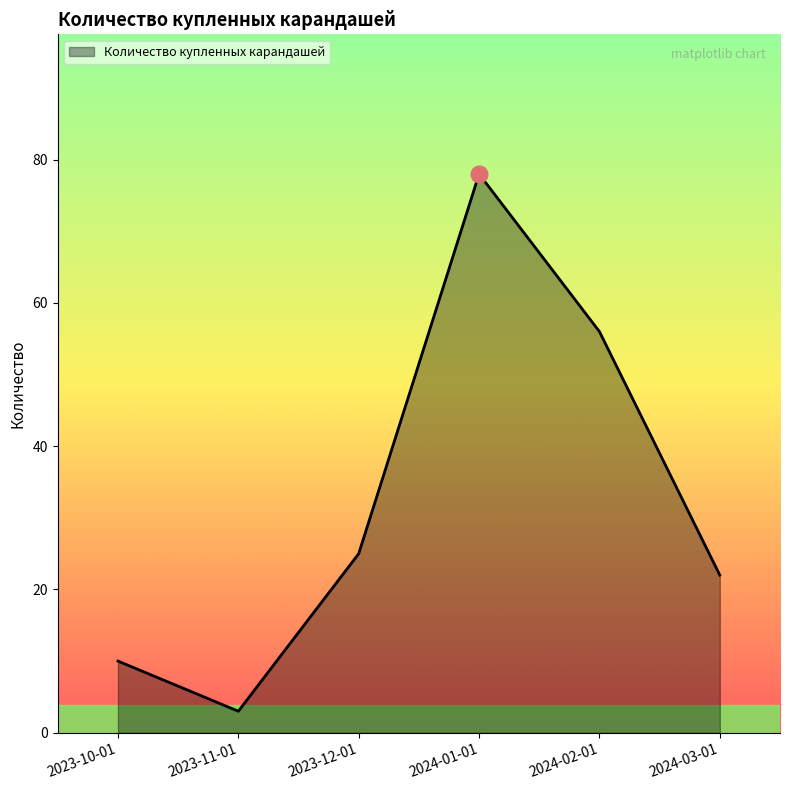

Rank the categories by value from lowest to highest.

2023-11-01, 2023-10-01, 2024-03-01, 2023-12-01, 2024-02-01, 2024-01-01